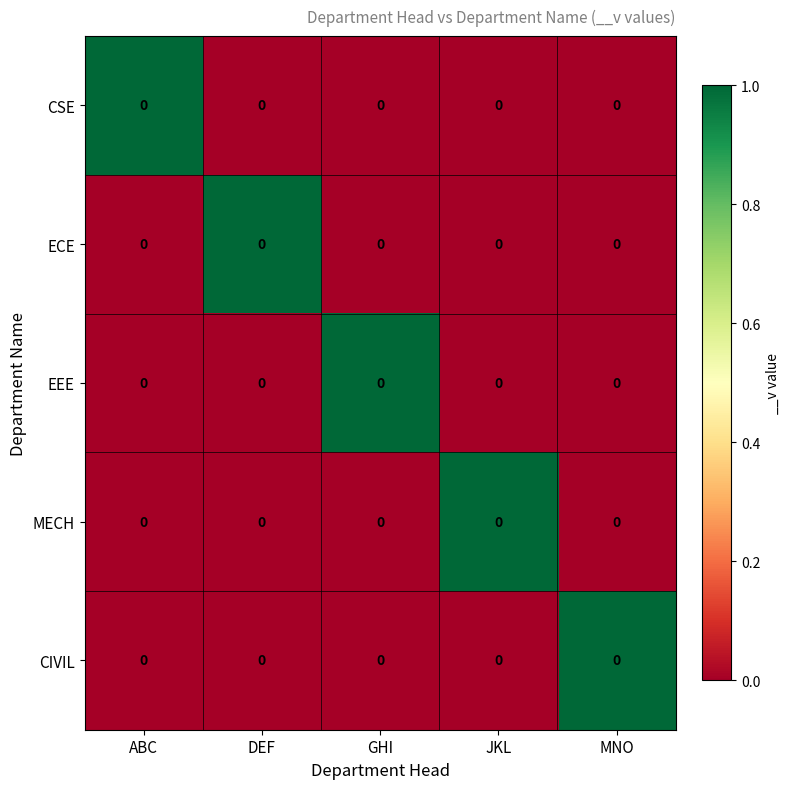

What is the total value across all series at GHI?

1